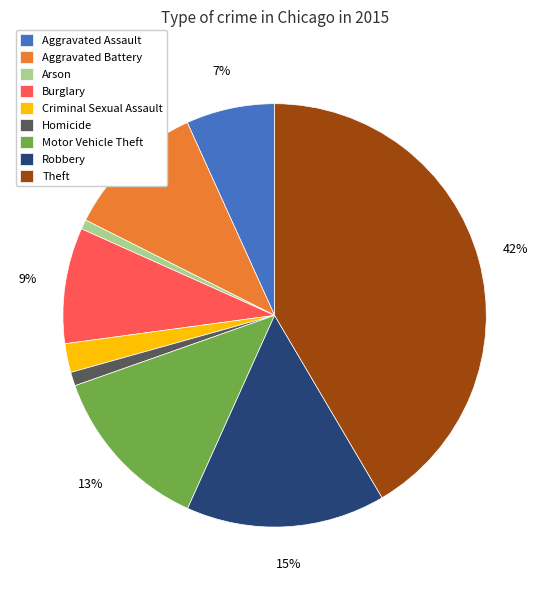

To the nearest percent, what percentage of the pie is Criminal Sexual Assault?

2%